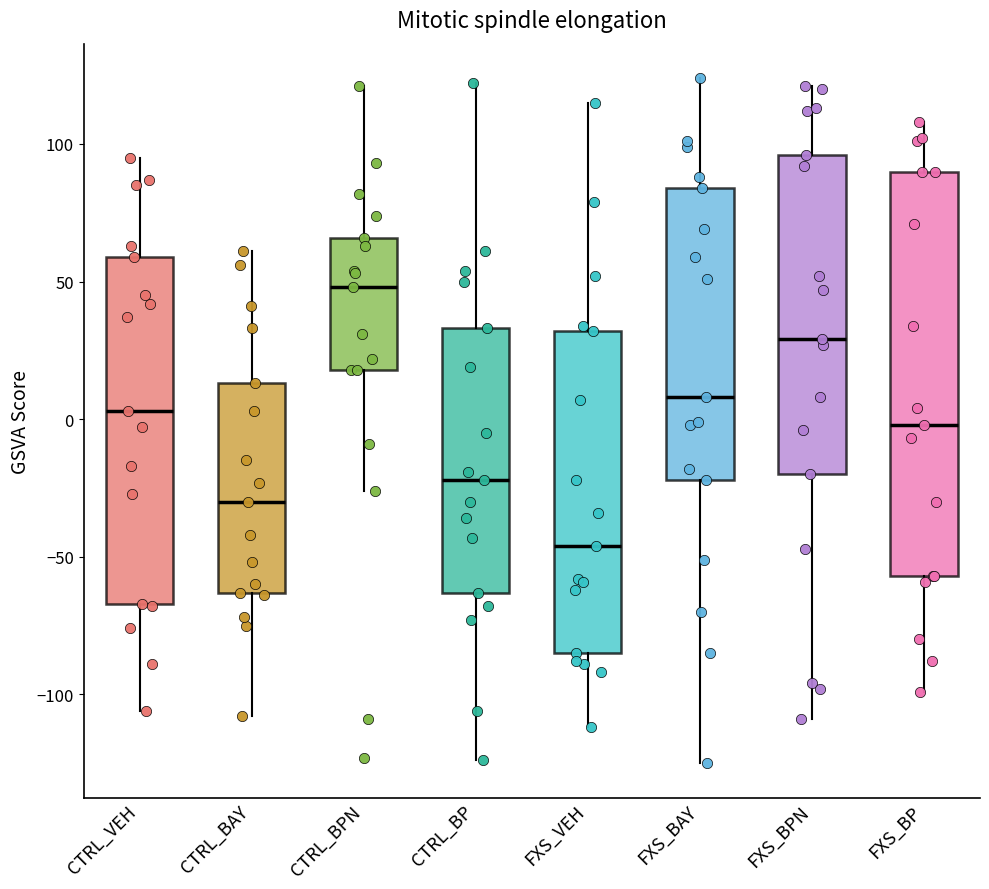

Comparing the boxes themselves (not the whiskers), which one is the tallest?

FXS_BP